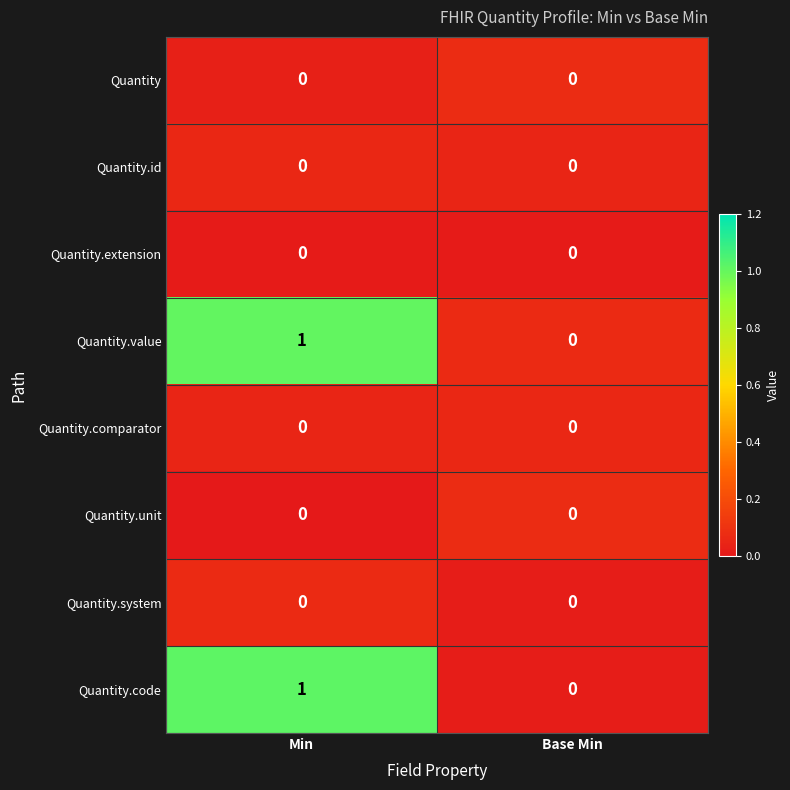

How many series are shown in this chart?

8